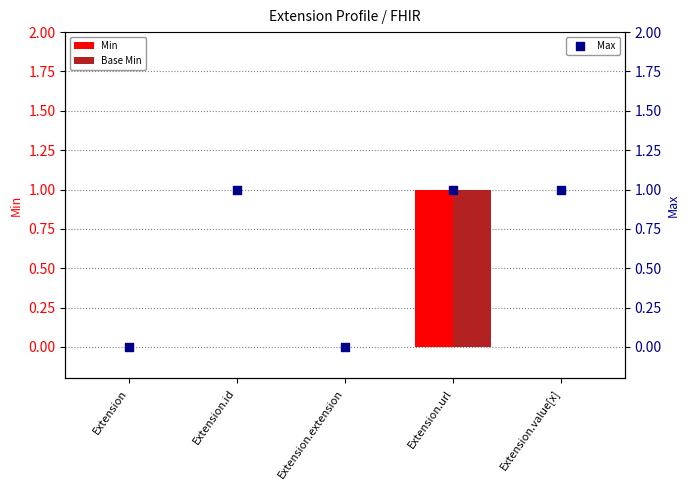

At which category is the sum across all series the highest?

Extension.url